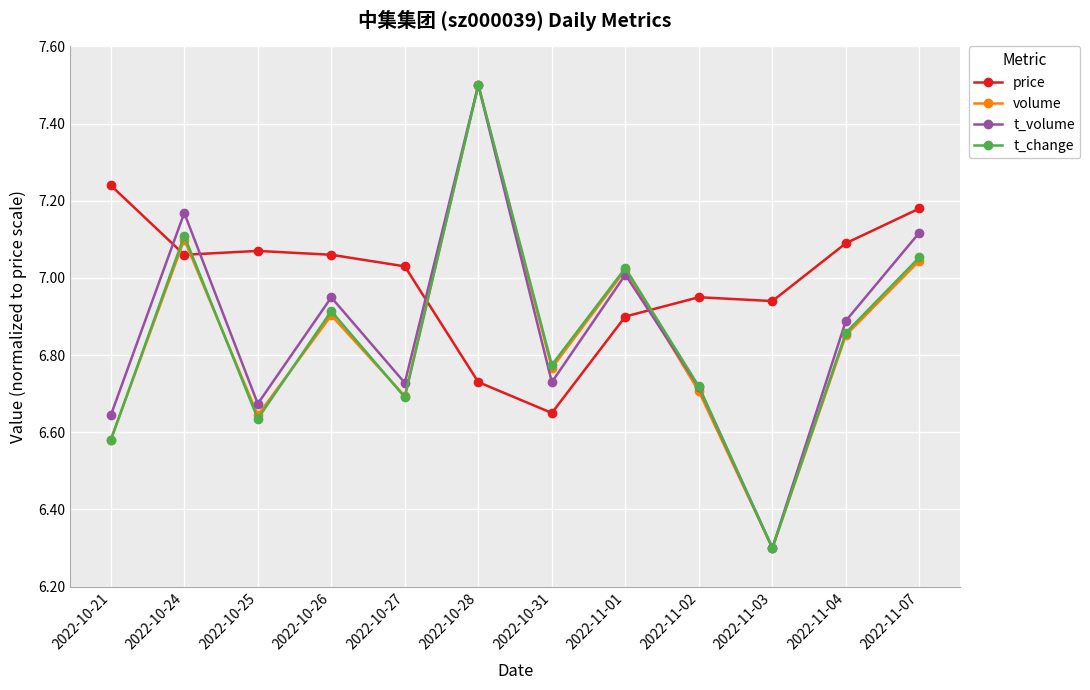

True or false: t_volume and price intersect in this chart.

True